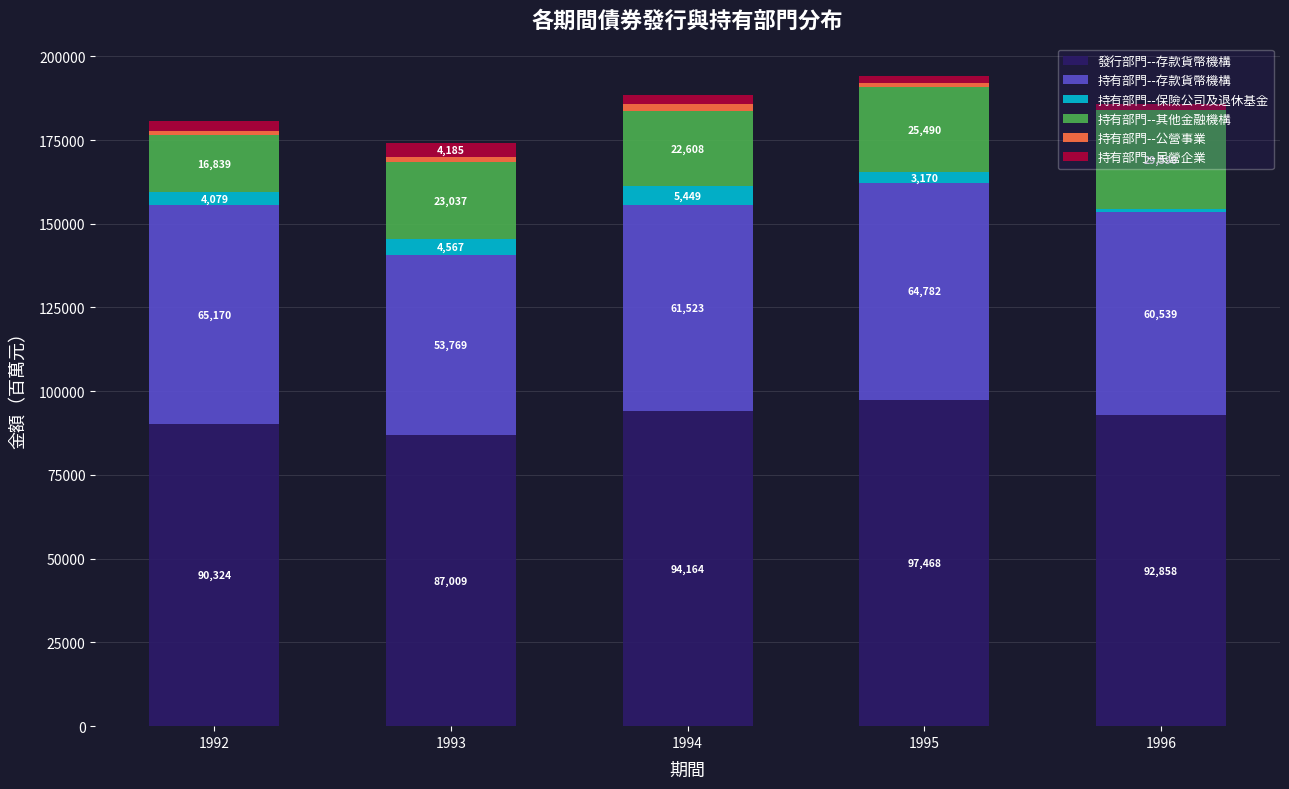

At which category is the sum across all series the highest?

1995